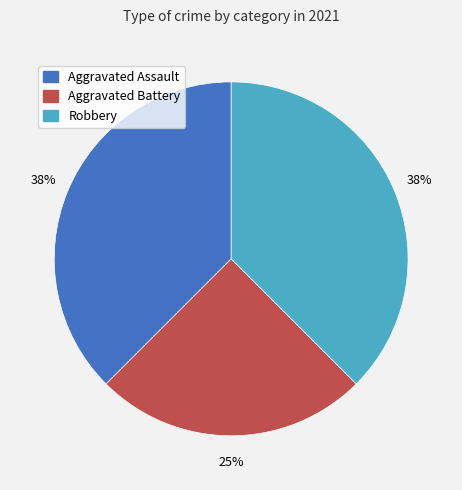

Is there a majority slice in this chart?

No